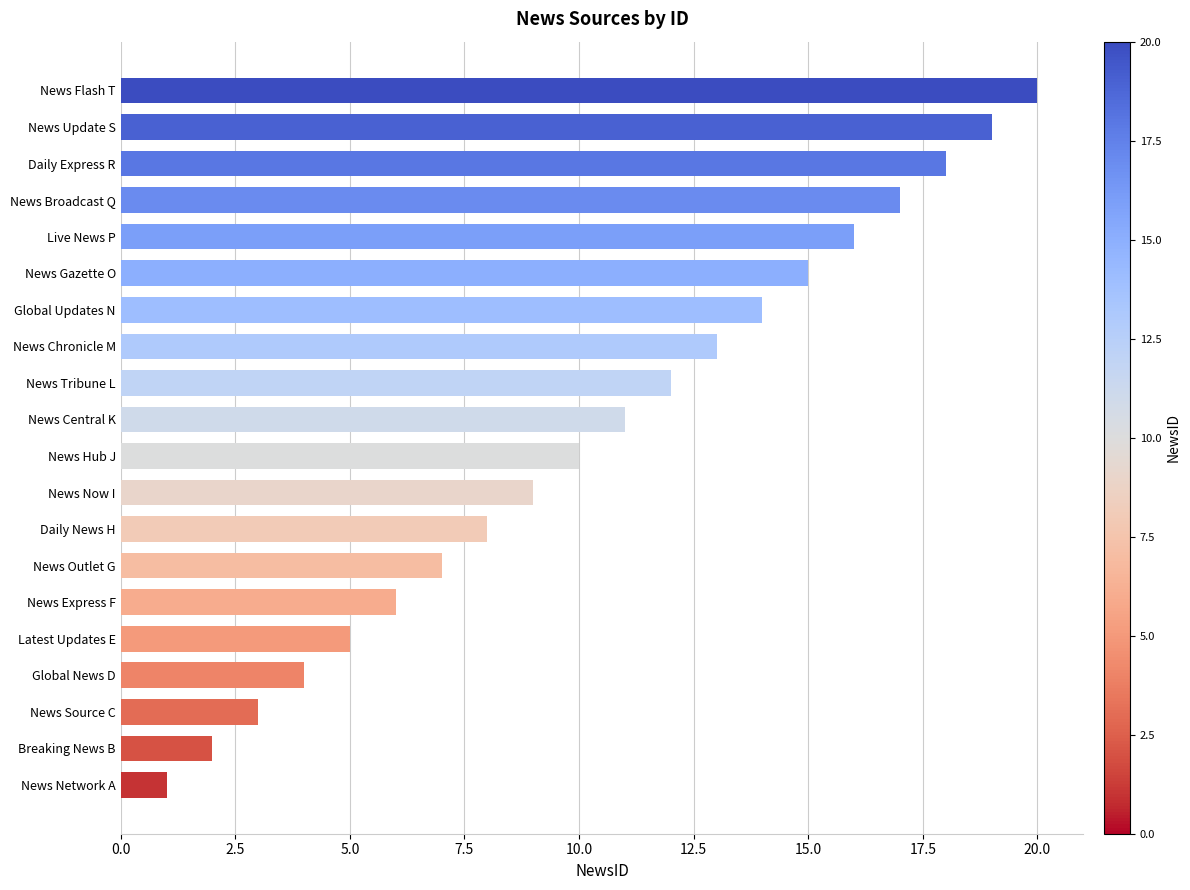

List the labels in order of value, largest first.

News Flash T, News Update S, Daily Express R, News Broadcast Q, Live News P, News Gazette O, Global Updates N, News Chronicle M, News Tribune L, News Central K, News Hub J, News Now I, Daily News H, News Outlet G, News Express F, Latest Updates E, Global News D, News Source C, Breaking News B, News Network A